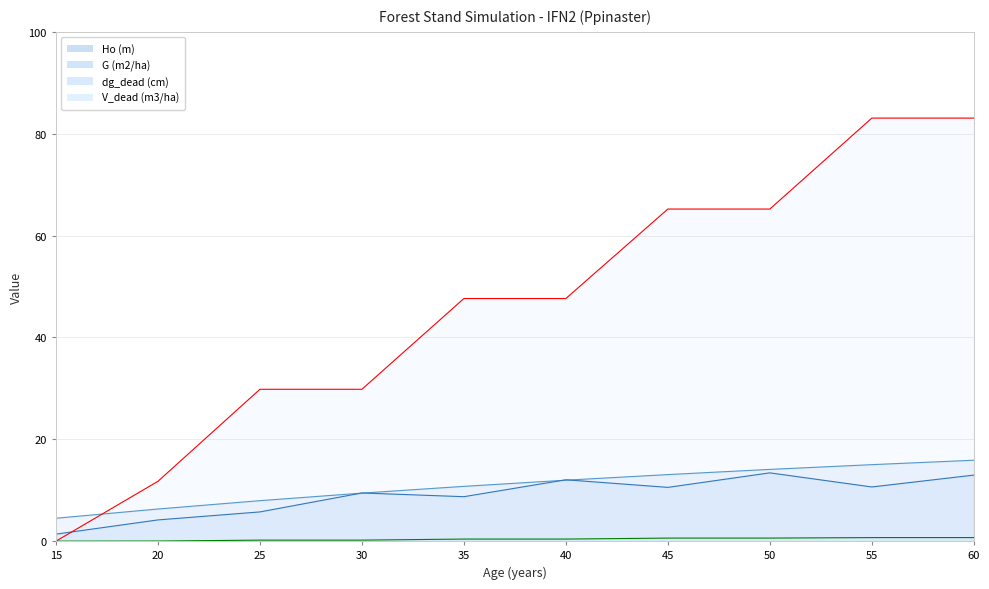

True or false: G (m2/ha) and V_dead (m3/ha) intersect in this chart.

False